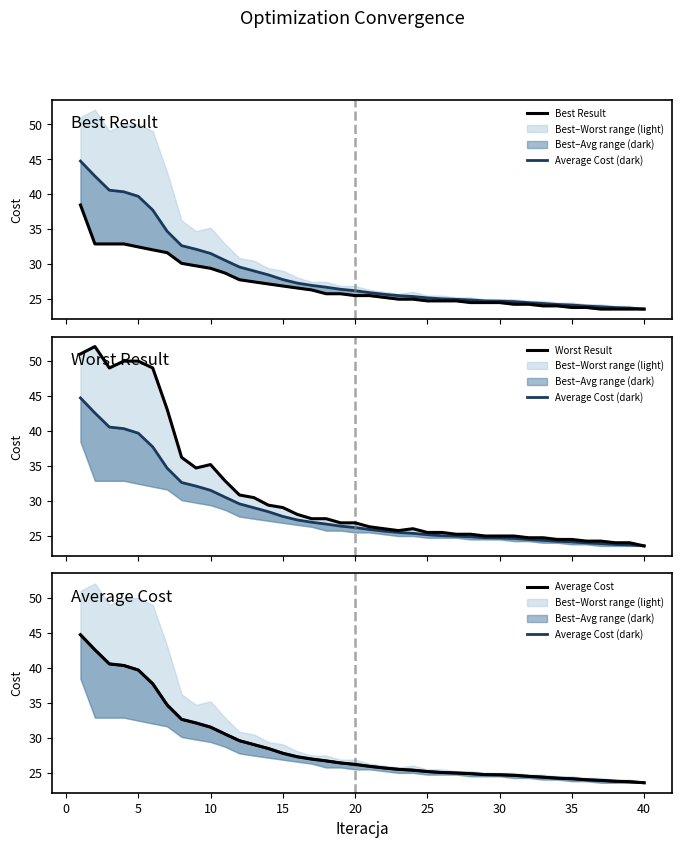

Count the number of data series in this chart.

4